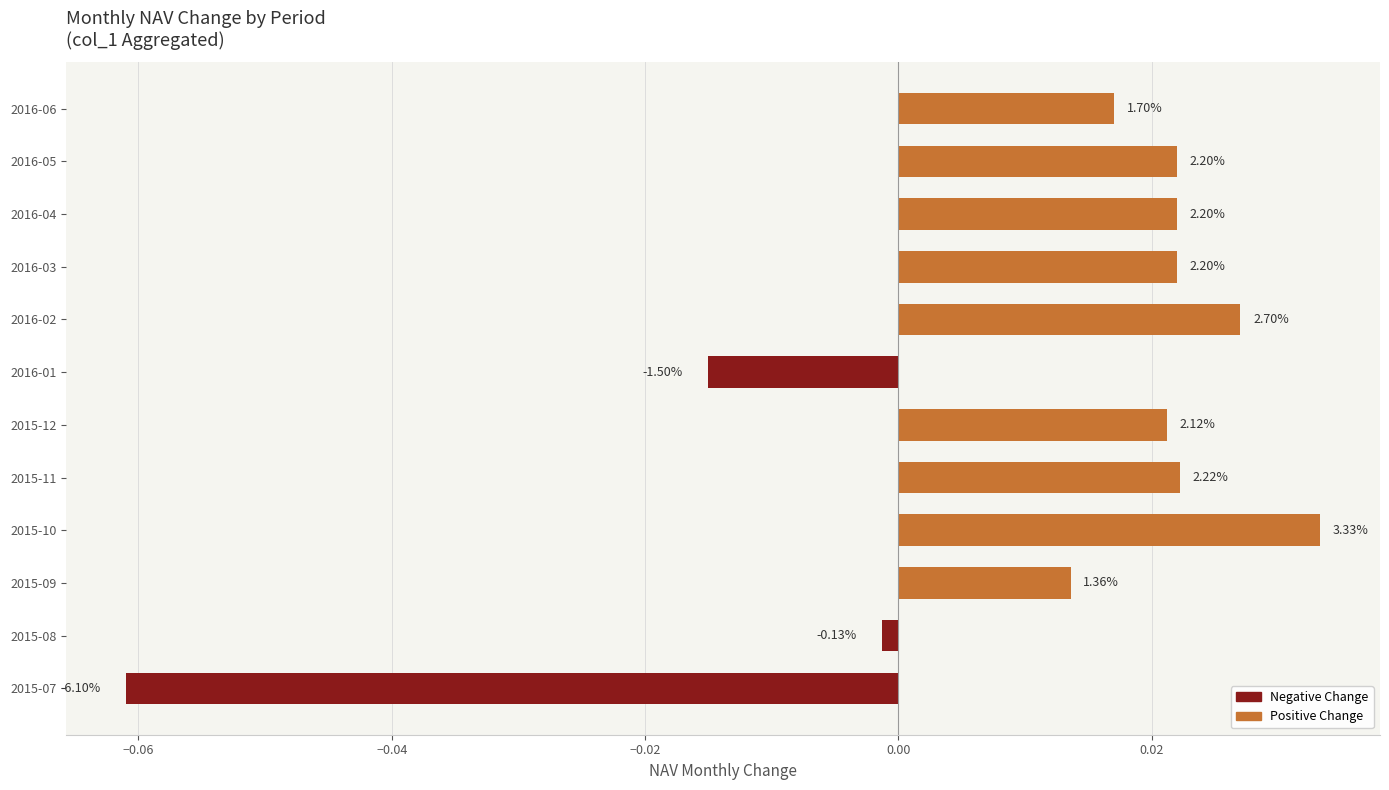

What is the difference between the maximum and minimum values?

0.1